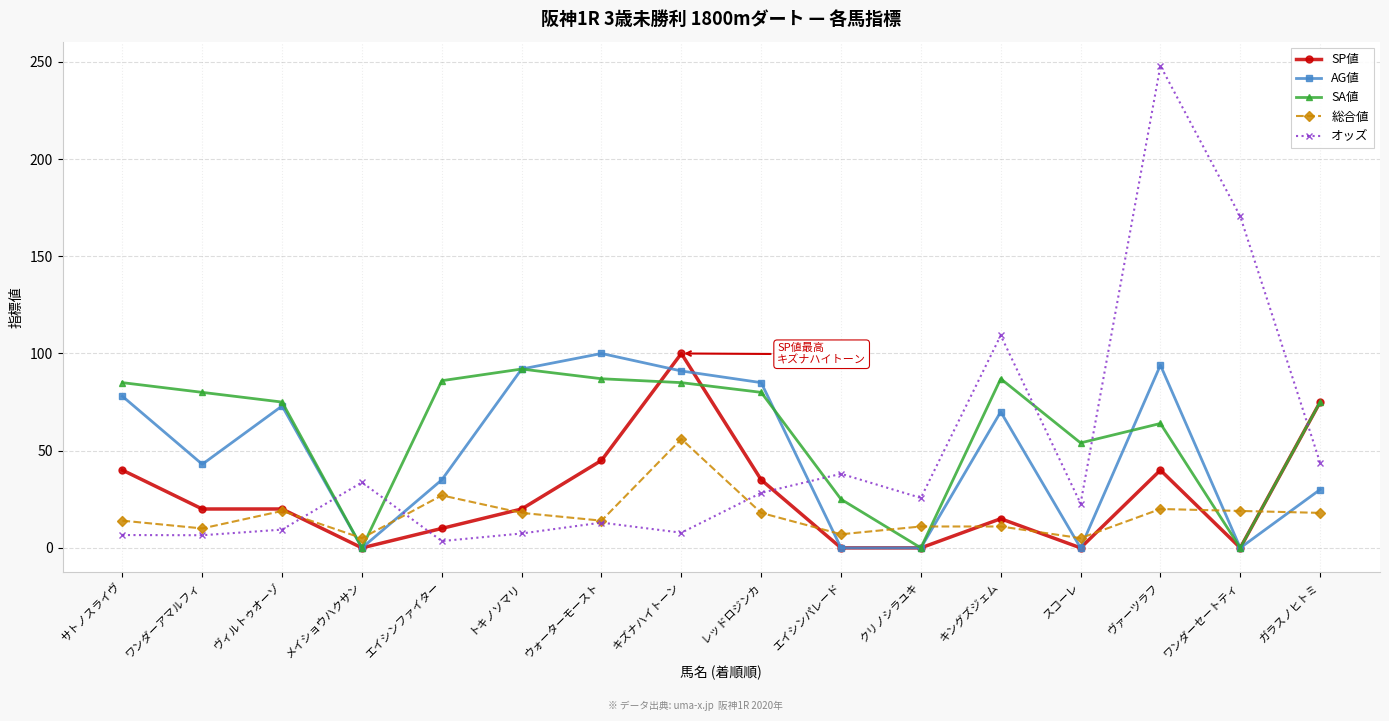

What are all the series names shown in the legend?

SP値, AG値, SA値, 総合値, オッズ